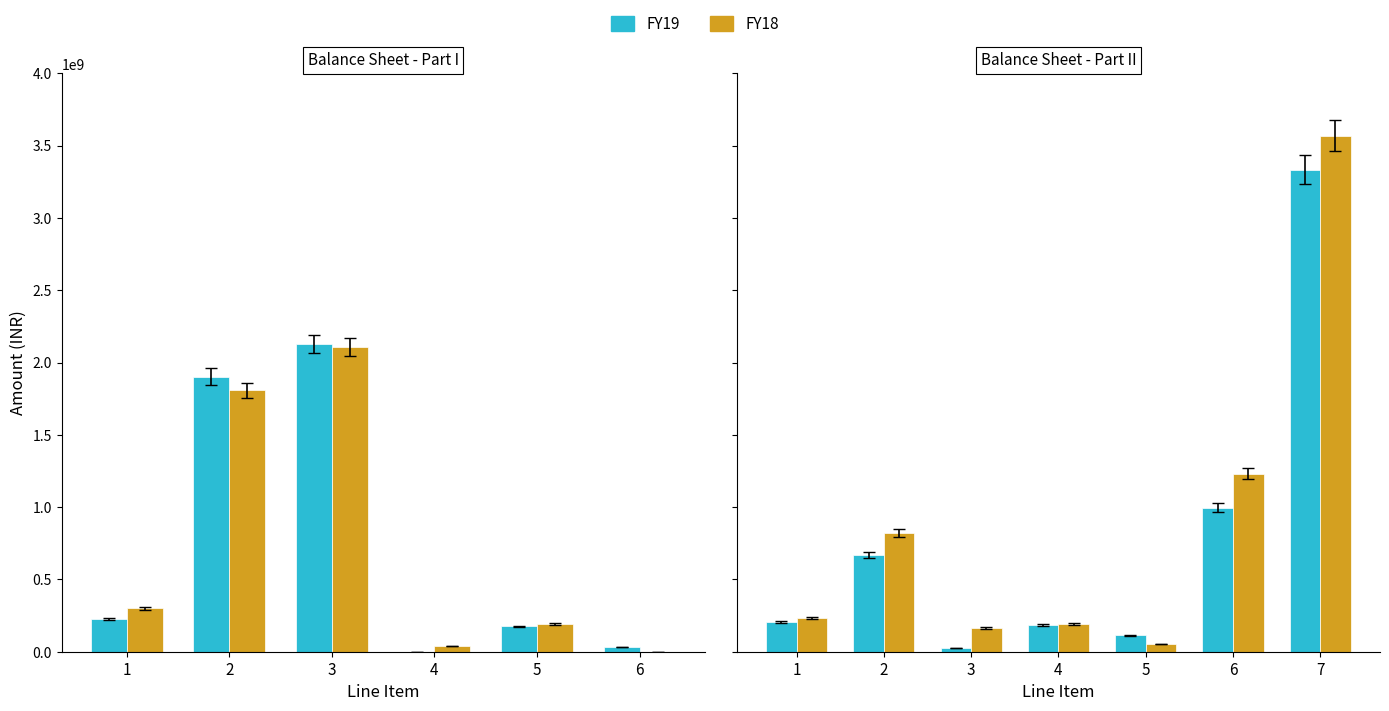

The value of FY18 at 1 is 230308199. True or false?

True